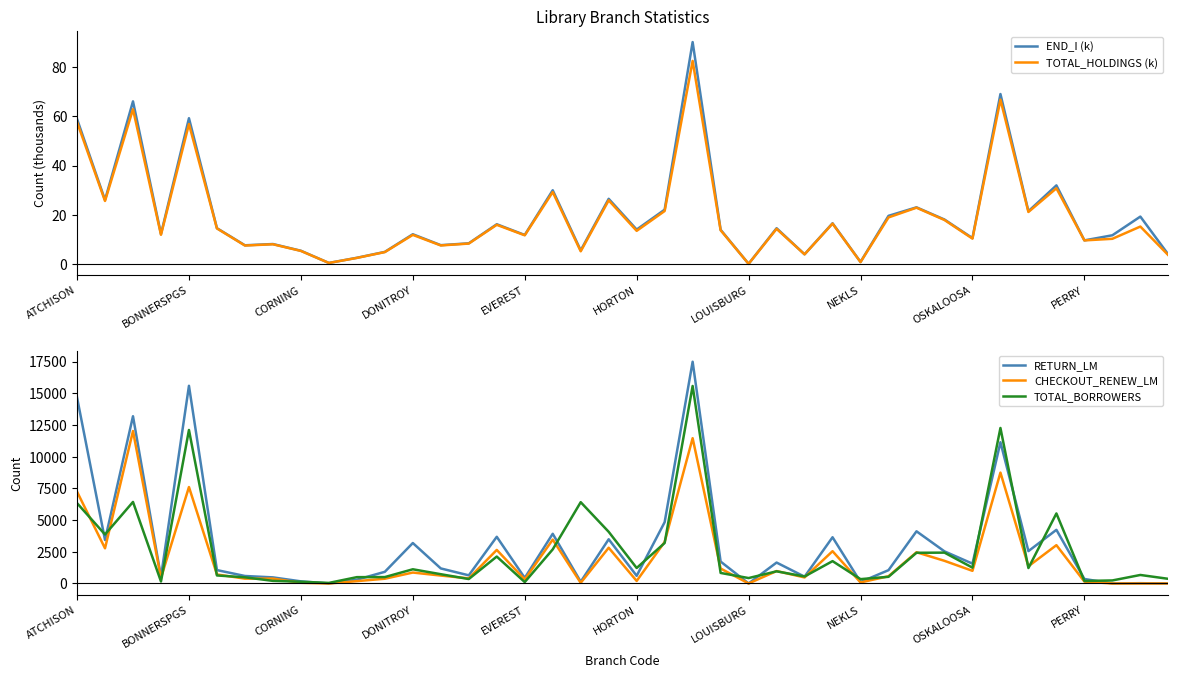

Reading right to left, transcribe all the data shown in this chart.

END_I (k): 3.8	19.2	11.6	9.5	31.9	21.4	69.1	10.5	18.0	23.0	19.5	0.8	16.5	3.9	14.5	0.0	13.9	90.3	22.1	13.9	26.5	5.5	30.0	11.8	16.1	8.4	7.6	12.0	4.9	2.5	0.4	5.3	8.1	7.5	14.5	59.3	12.1	66.1	26.0	59.0
TOTAL_HOLDINGS (k): 3.5	15.2	10.2	9.5	30.8	21.1	66.8	10.3	17.8	22.9	18.9	0.7	16.4	3.9	14.2	0.0	13.7	82.6	21.5	13.4	25.8	5.1	29.2	11.6	15.9	8.2	7.5	11.8	4.8	2.4	0.4	5.3	8.0	7.4	14.4	56.9	11.8	62.9	25.6	57.7
RETURN_LM: 0.0	22.0	0.0	355.0	4232.0	2553.0	11142.0	1564.0	2533.0	4116.0	1050.0	117.0	3647.0	535.0	1650.0	0.0	1728.0	17493.0	4837.0	605.0	3488.0	137.0	3919.0	440.0	3682.0	642.0	1186.0	3191.0	920.0	298.0	1.0	167.0	481.0	591.0	1056.0	15595.0	521.0	13192.0	3430.0	14676.0
CHECKOUT_RENEW_LM: 0.0	0.0	0.0	147.0	3022.0	1357.0	8747.0	997.0	1786.0	2464.0	570.0	82.0	2546.0	476.0	980.0	0.0	1180.0	11461.0	3277.0	200.0	2818.0	50.0	3459.0	317.0	2647.0	403.0	624.0	862.0	374.0	184.0	0.0	55.0	383.0	381.0	710.0	7608.0	438.0	12026.0	2774.0	7242.0
TOTAL_BORROWERS: 366.0	671.0	239.0	197.0	5525.0	1217.0	12267.0	1249.0	2433.0	2421.0	526.0	343.0	1763.0	551.0	959.0	427.0	831.0	15580.0	3194.0	1221.0	4075.0	6413.0	2689.0	110.0	2123.0	350.0	731.0	1120.0	505.0	499.0	44.0	136.0	205.0	486.0	633.0	12109.0	158.0	6432.0	3865.0	6339.0